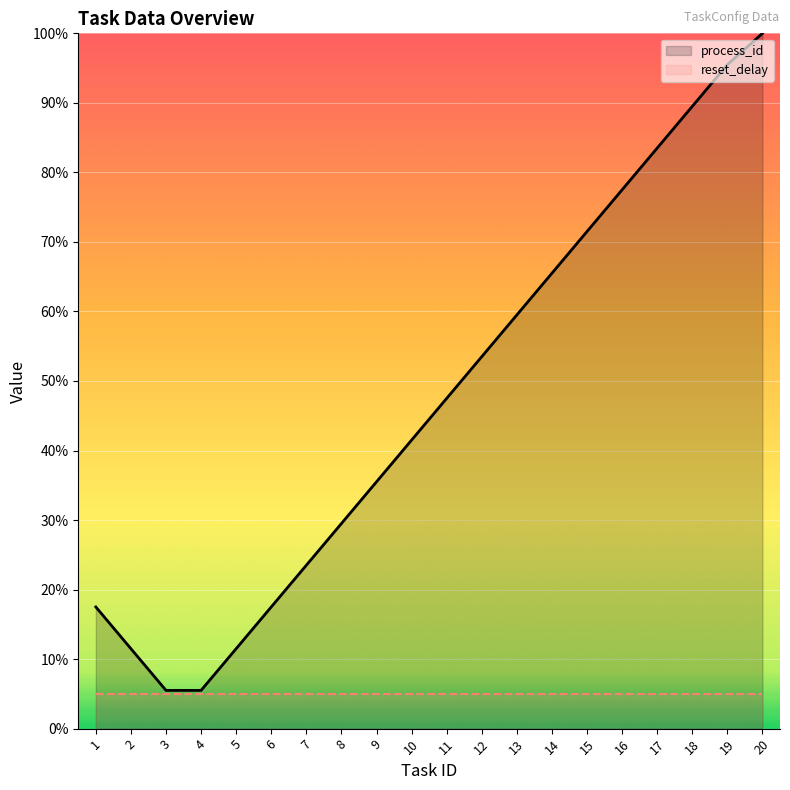

Count the number of data series in this chart.

2